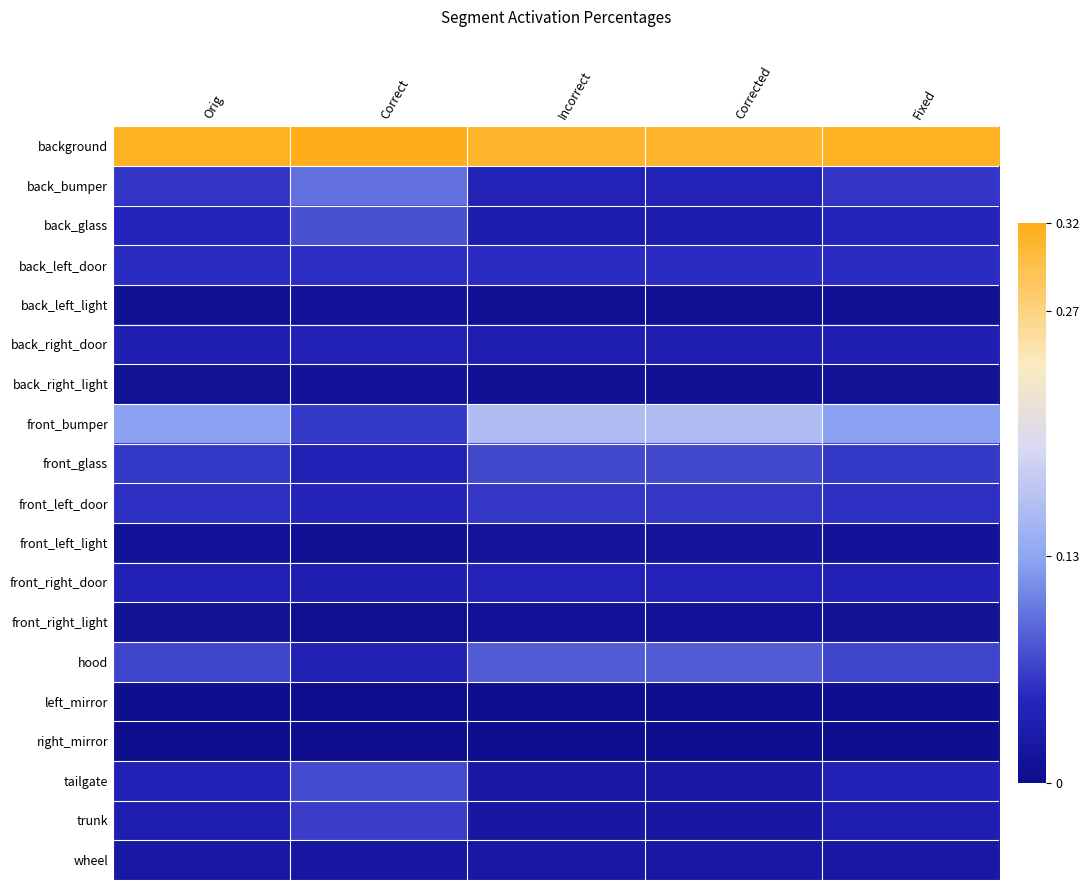

Reading right to left, what are all the values shown in this chart?

background: Fixed=0.3	Corrected=0.3	Incorrect=0.3	Correct=0.3	Orig=0.3
back_bumper: Fixed=0.1	Corrected=0.0	Incorrect=0.0	Correct=0.1	Orig=0.1
back_glass: Fixed=0.0	Corrected=0.0	Incorrect=0.0	Correct=0.1	Orig=0.0
back_left_door: Fixed=0.1	Corrected=0.1	Incorrect=0.1	Correct=0.1	Orig=0.1
back_left_light: Fixed=0.0	Corrected=0.0	Incorrect=0.0	Correct=0.0	Orig=0.0
back_right_door: Fixed=0.0	Corrected=0.0	Incorrect=0.0	Correct=0.0	Orig=0.0
back_right_light: Fixed=0.0	Corrected=0.0	Incorrect=0.0	Correct=0.0	Orig=0.0
front_bumper: Fixed=0.1	Corrected=0.2	Incorrect=0.2	Correct=0.1	Orig=0.1
front_glass: Fixed=0.1	Corrected=0.1	Incorrect=0.1	Correct=0.0	Orig=0.1
front_left_door: Fixed=0.1	Corrected=0.1	Incorrect=0.1	Correct=0.0	Orig=0.1
front_left_light: Fixed=0.0	Corrected=0.0	Incorrect=0.0	Correct=0.0	Orig=0.0
front_right_door: Fixed=0.0	Corrected=0.0	Incorrect=0.0	Correct=0.0	Orig=0.0
front_right_light: Fixed=0.0	Corrected=0.0	Incorrect=0.0	Correct=0.0	Orig=0.0
hood: Fixed=0.1	Corrected=0.1	Incorrect=0.1	Correct=0.0	Orig=0.1
left_mirror: Fixed=0.0	Corrected=0.0	Incorrect=0.0	Correct=0.0	Orig=0.0
right_mirror: Fixed=0.0	Corrected=0.0	Incorrect=0.0	Correct=0.0	Orig=0.0
tailgate: Fixed=0.0	Corrected=0.0	Incorrect=0.0	Correct=0.1	Orig=0.0
trunk: Fixed=0.0	Corrected=0.0	Incorrect=0.0	Correct=0.1	Orig=0.0
wheel: Fixed=0.0	Corrected=0.0	Incorrect=0.0	Correct=0.0	Orig=0.0